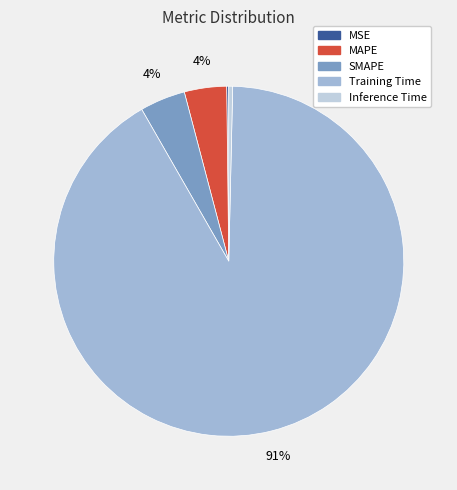

Which category has the biggest portion of the pie?

Training Time